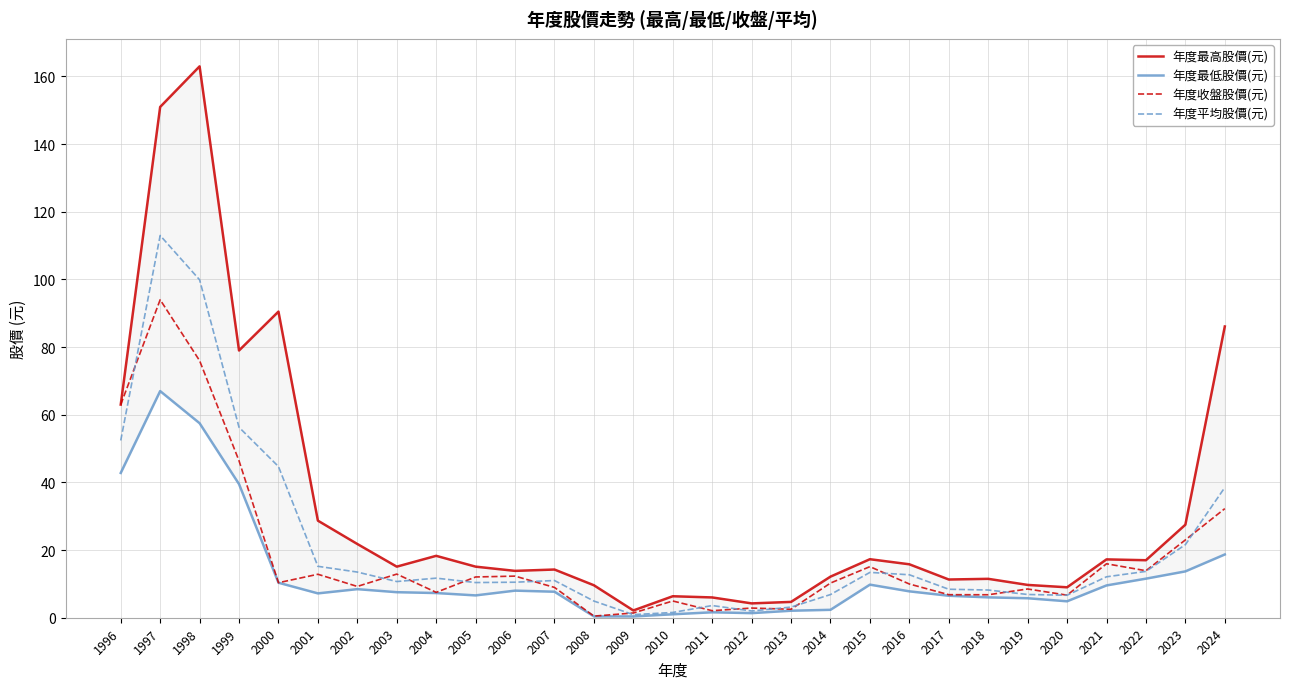

Does the chart have visible grid lines?

Yes